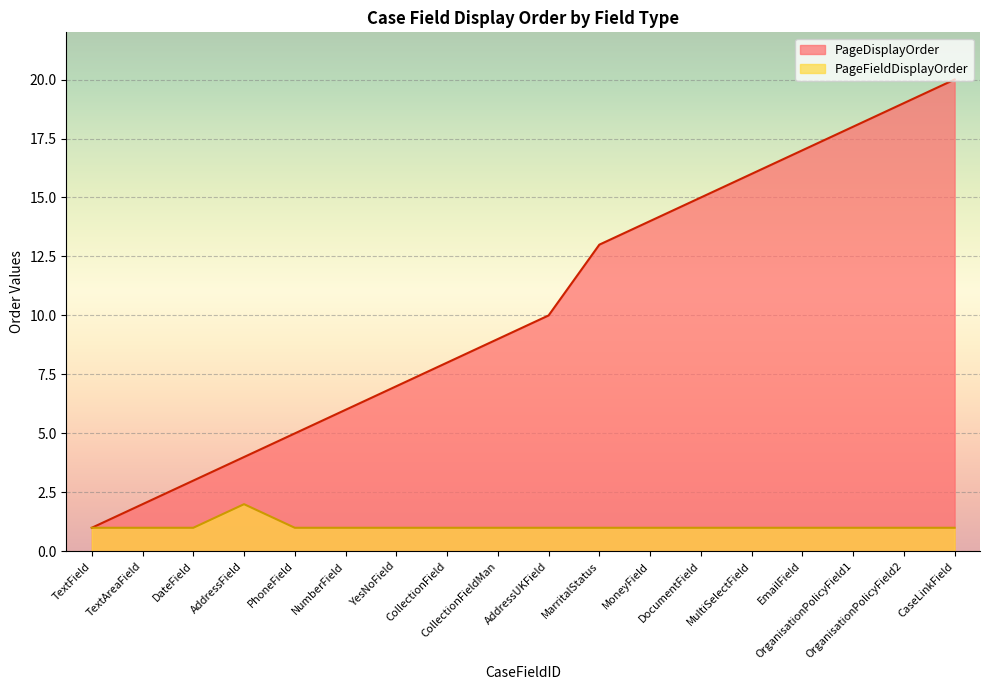

Reading left to right, extract all data points from this chart.

PageDisplayOrder: 1	2	3	4	5	6	7	8	9	10	13	14	15	16	17	18	19	20
PageFieldDisplayOrder: 1	1	1	2	1	1	1	1	1	1	1	1	1	1	1	1	1	1